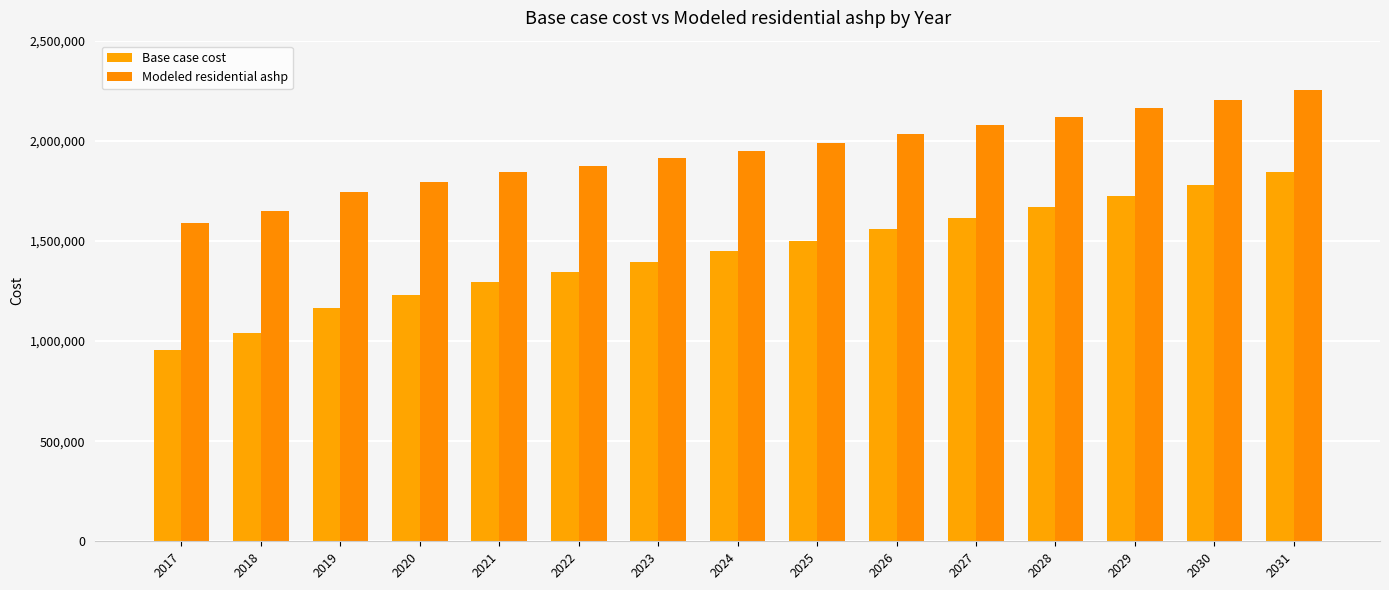

Which series has the widest spread of values?

Base case cost